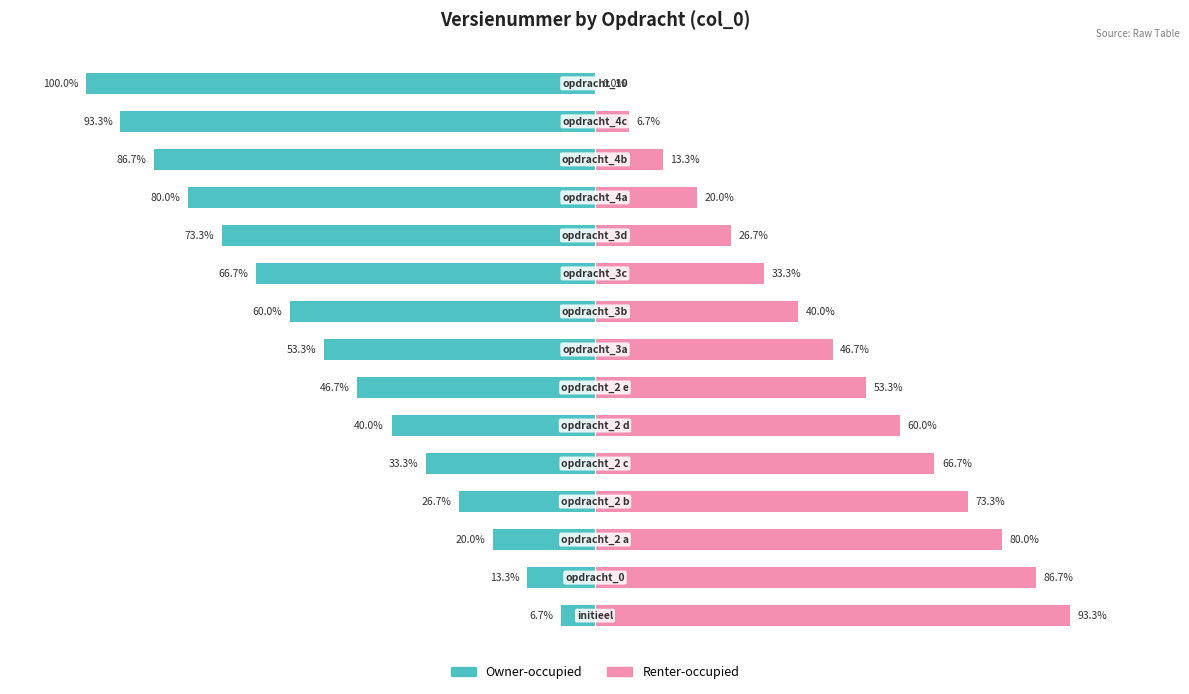

What are all the series names shown in the legend?

Owner-occupied, Renter-occupied